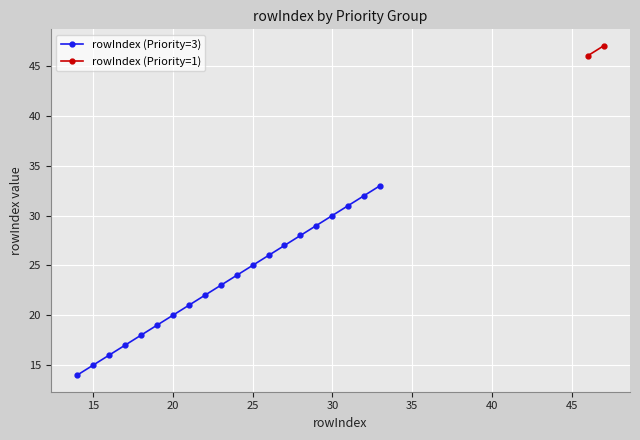

The value of rowIndex (Priority=3) at 25 is 25. True or false?

True